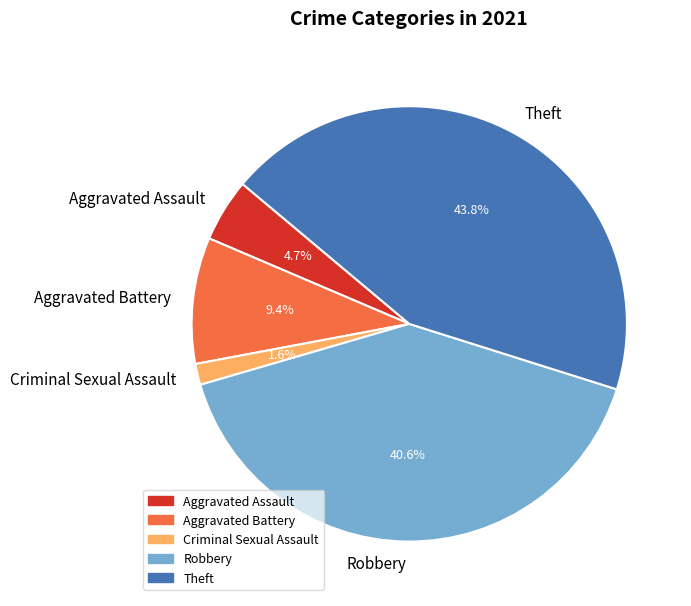

Count the number of slices in the pie.

5